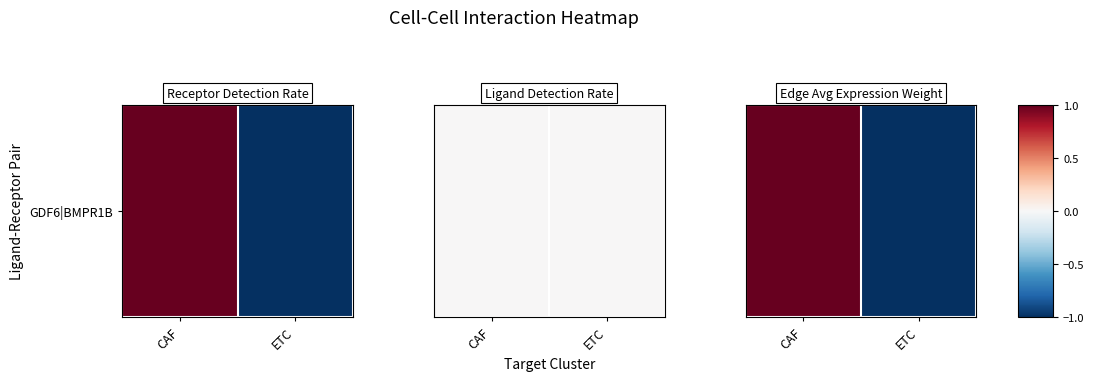

The chart shows a value of 1 at CAF. True or false?

False